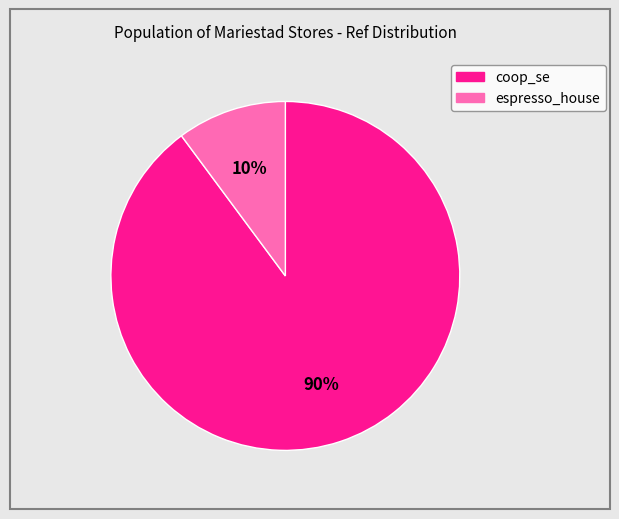

What is the majority slice?

coop_se